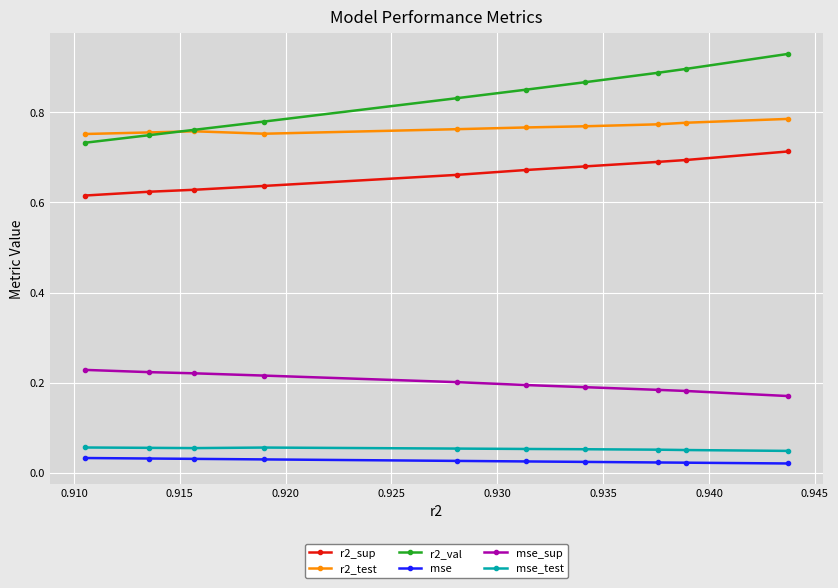

Count the r2_sup values in the range 0 to 1.

10